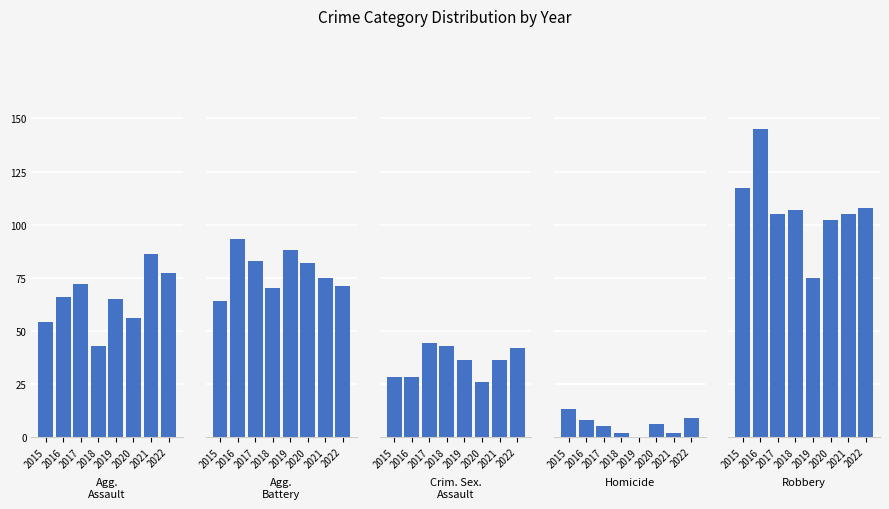

Is it true that Robbery equals 126 at 2019?

False